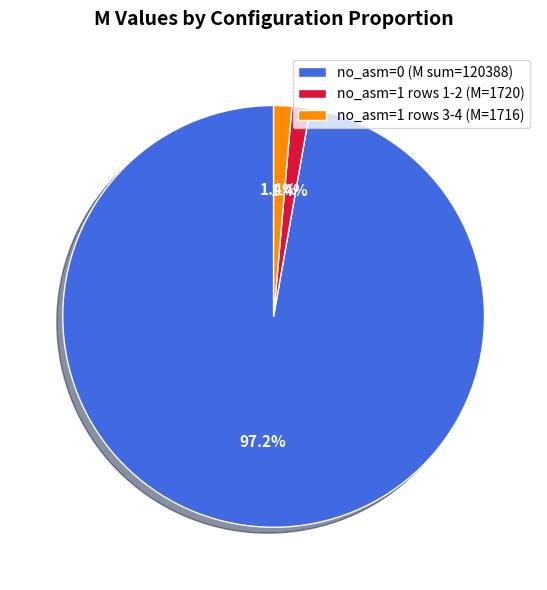

Combined, what portion of the pie is no_asm=1 rows 1-2 (M=1720) and no_asm=0 (M sum=120388)?

98.6%